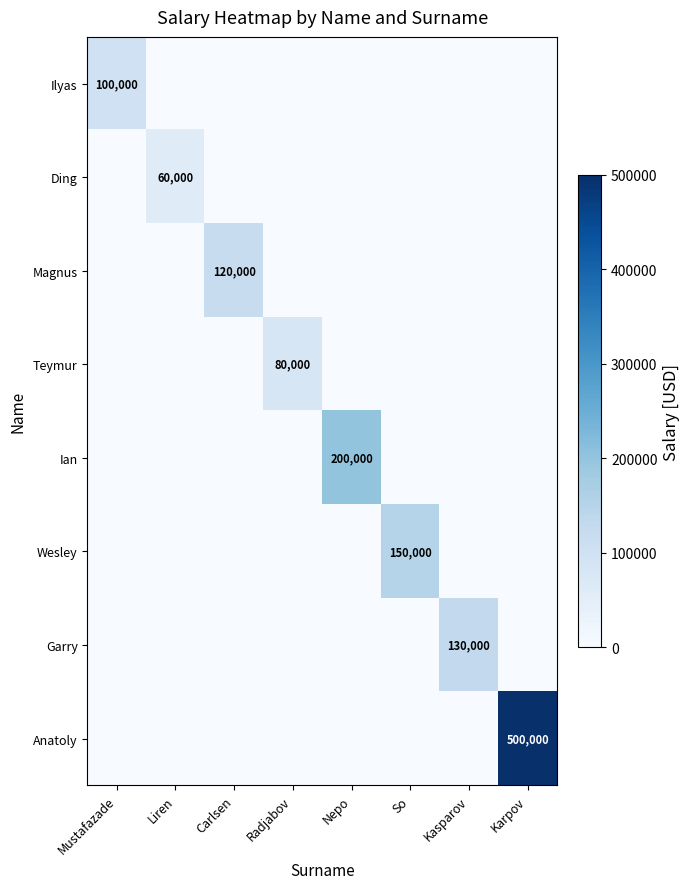

What is the total value across all series at So?

150000